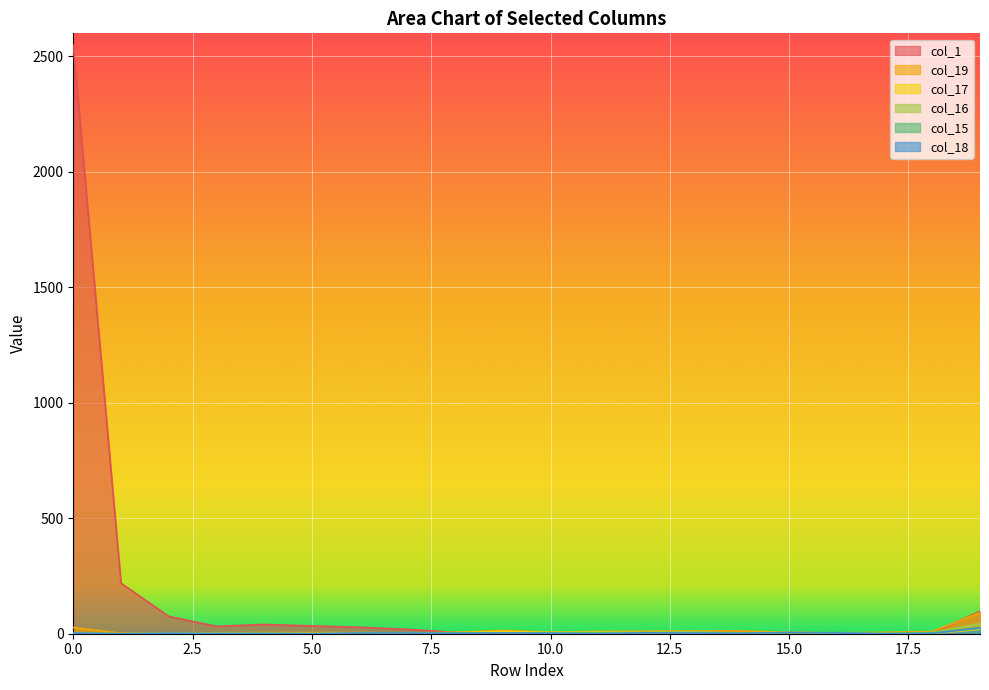

Reading left to right, extract all data points from this chart.

col_1: 0=2549	1=219	2=75	3=32	4=40	5=34	6=28	7=19	8=6	9=5	10=8	11=2	12=6	13=9	14=9	15=1	16=3	17=3	18=3	19=97
col_19: 0=27	1=2	2=1	3=4	4=5	5=5	6=5	7=3	8=6	9=14	10=7	11=10	12=11	13=12	14=12	15=6	16=4	17=6	18=10	19=91
col_17: 0=0	1=0	2=1	3=0	4=0	5=1	6=0	7=0	8=4	9=10	10=6	11=8	12=4	13=1	14=2	15=7	16=1	17=1	18=1	19=19
col_16: 0=3	1=0	2=0	3=2	4=2	5=1	6=2	7=1	8=5	9=2	10=6	11=6	12=6	13=9	14=2	15=6	16=3	17=1	18=6	19=44
col_15: 0=1	1=0	2=1	3=0	4=1	5=0	6=1	7=0	8=4	9=3	10=2	11=3	12=0	13=4	14=3	15=4	16=5	17=1	18=4	19=23
col_18: 0=3	1=0	2=2	3=1	4=1	5=0	6=3	7=3	8=1	9=3	10=2	11=0	12=4	13=2	14=1	15=6	16=3	17=0	18=1	19=26